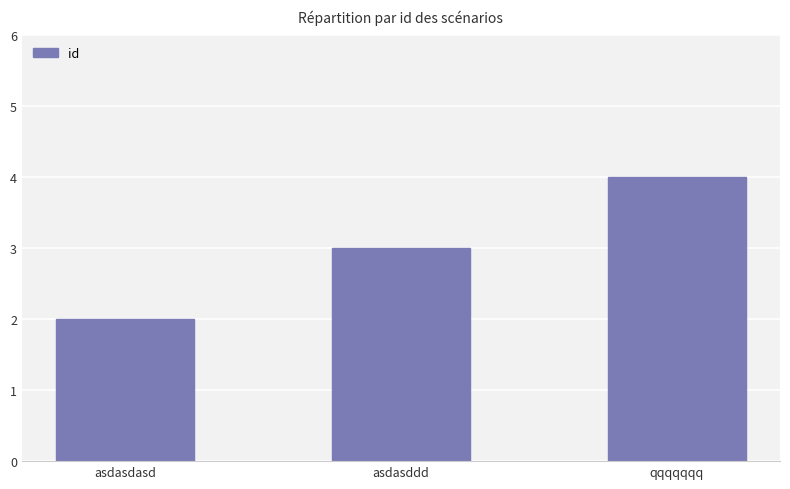

Reading left to right, extract all data points from this chart.

asdasdasd=2	asdasddd=3	qqqqqqq=4